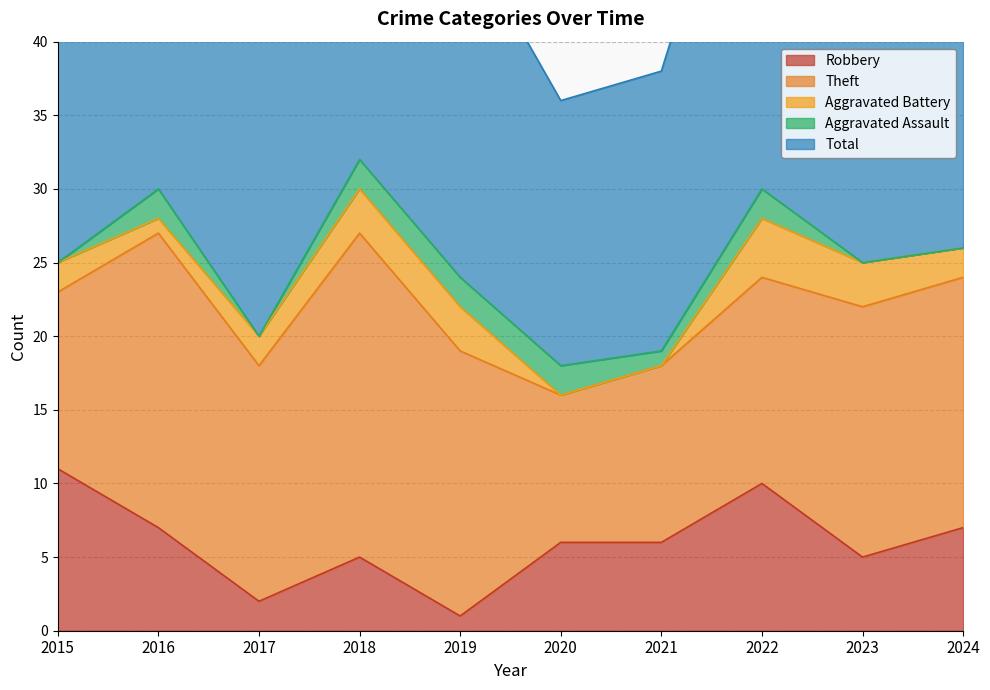

Reading right to left, what are all the values shown in this chart?

Robbery: 2024=7	2023=5	2022=10	2021=6	2020=6	2019=1	2018=5	2017=2	2016=7	2015=11
Theft: 2024=17	2023=17	2022=14	2021=12	2020=10	2019=18	2018=22	2017=16	2016=20	2015=12
Aggravated Battery: 2024=2	2023=3	2022=4	2021=0	2020=0	2019=3	2018=3	2017=2	2016=1	2015=2
Aggravated Assault: 2024=0	2023=0	2022=2	2021=1	2020=2	2019=2	2018=2	2017=0	2016=2	2015=0
Total: 2024=26	2023=27	2022=30	2021=19	2020=18	2019=24	2018=32	2017=21	2016=30	2015=25